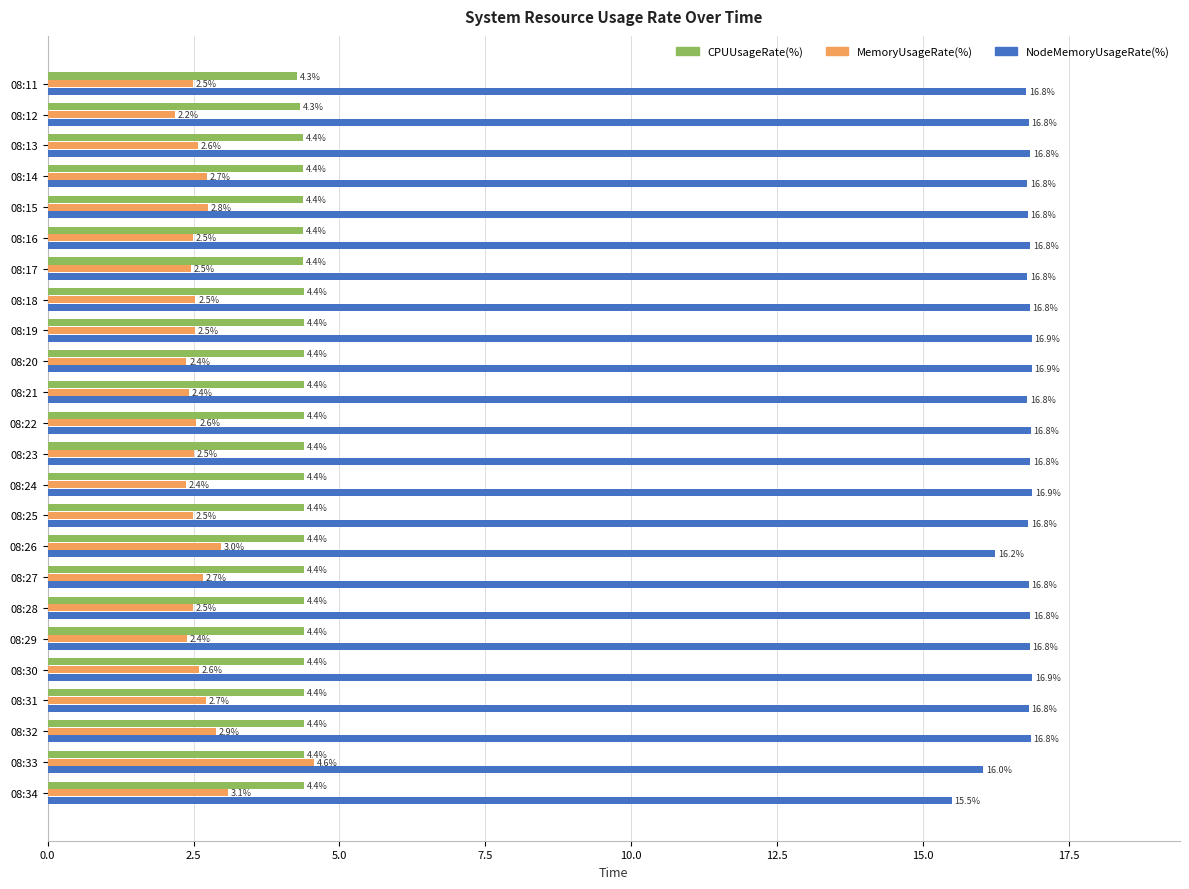

Rank the series by their maximum value, from highest to lowest.

NodeMemoryUsageRate(%), MemoryUsageRate(%), CPUUsageRate(%)